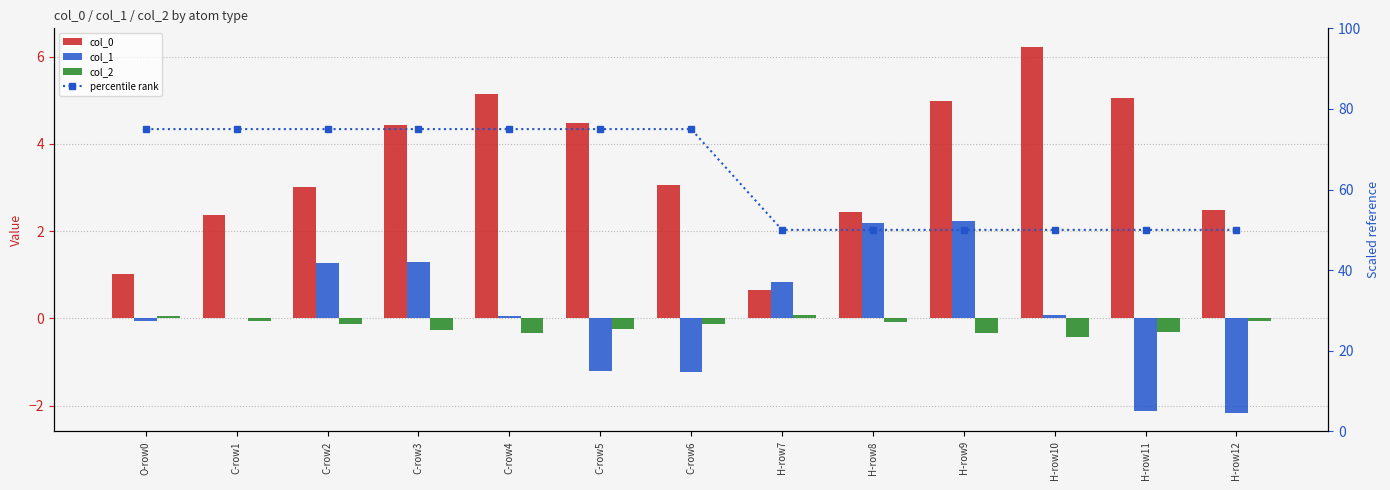

What is the difference between the maximum and minimum values in the col_0 series?

5.6